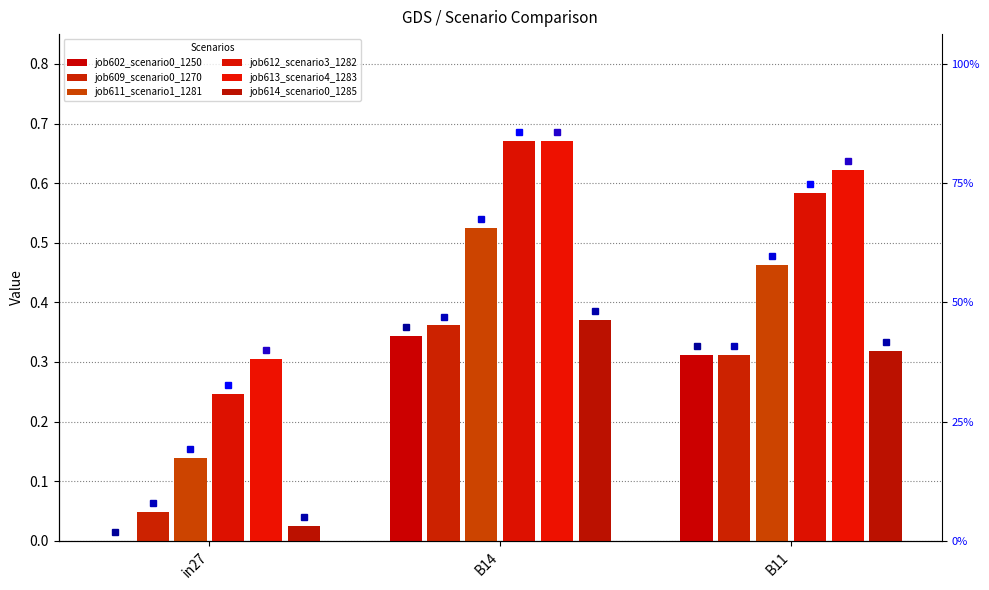

At which label does job612_scenario3_1282 reach its minimum?

in27